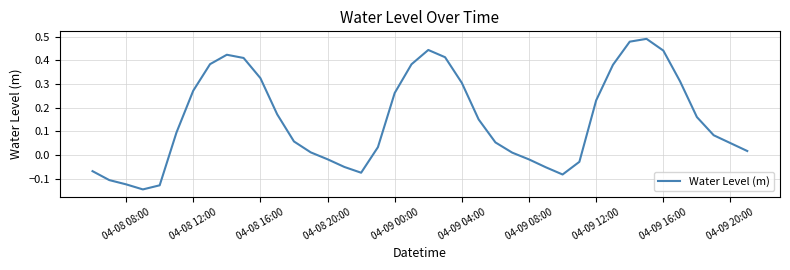

What is the difference between the maximum and minimum values?

0.6